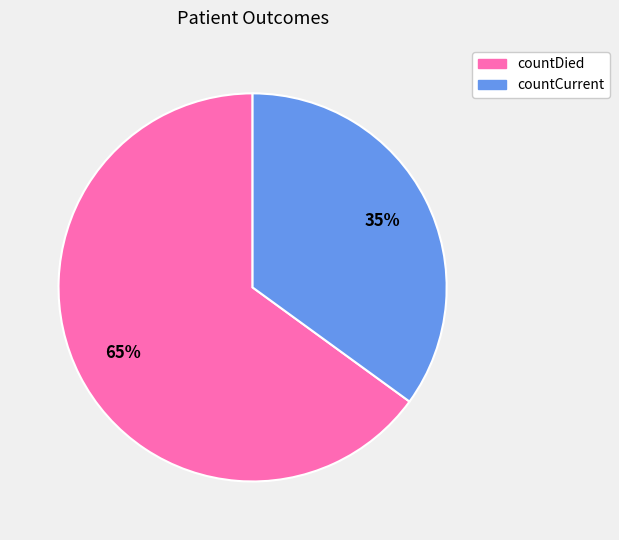

Is the sum of countCurrent and countDied greater than half?

Yes